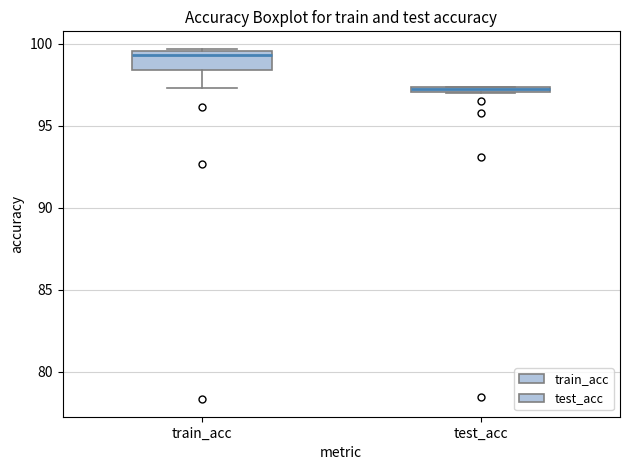

Where is the upper edge of the box for train_acc on the y-axis? The values are not printed on the chart, so give them approximately, as read against the axis.

99.5